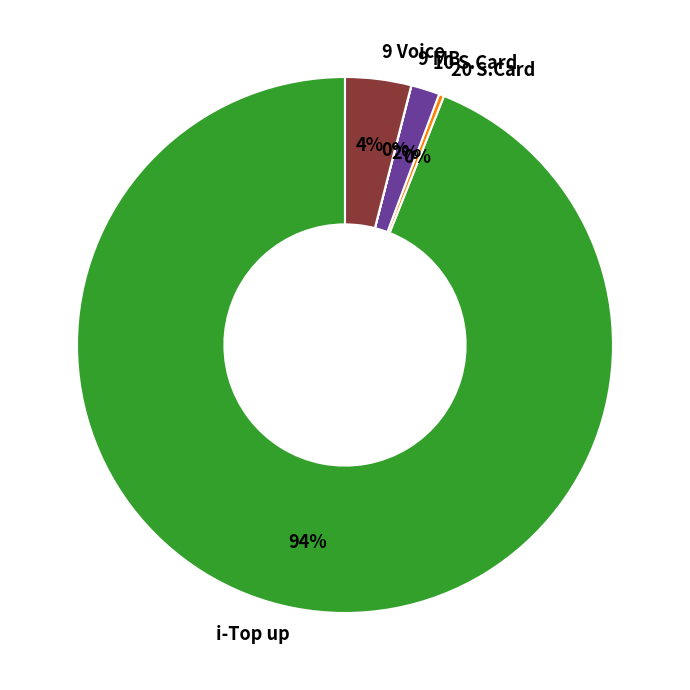

True or false: 20 S.Card accounts for 11% of the total.

False